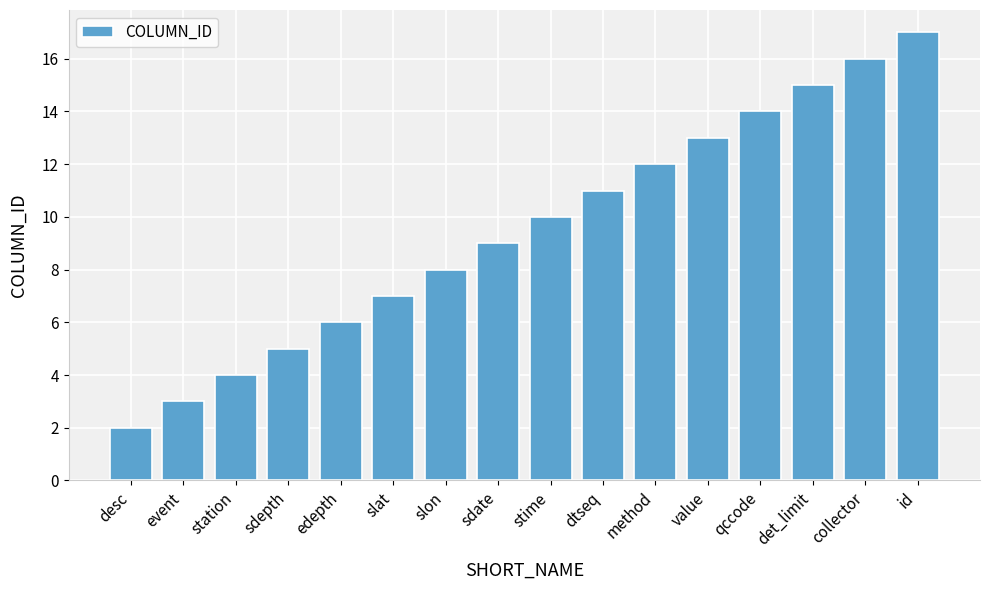

How many bars are there in total?

16